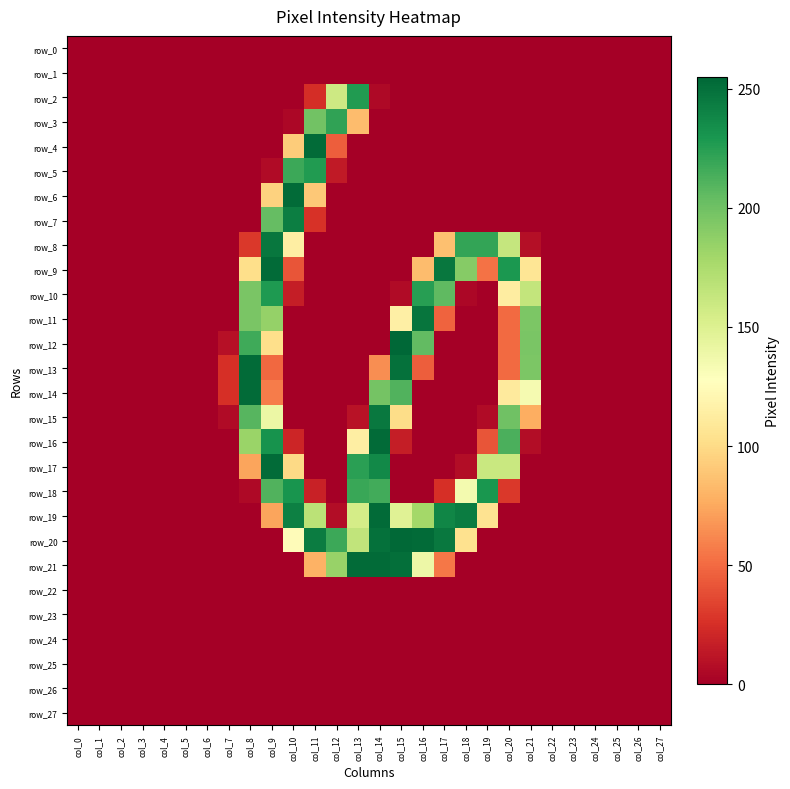

Which series has the largest total across all categories?

row_20